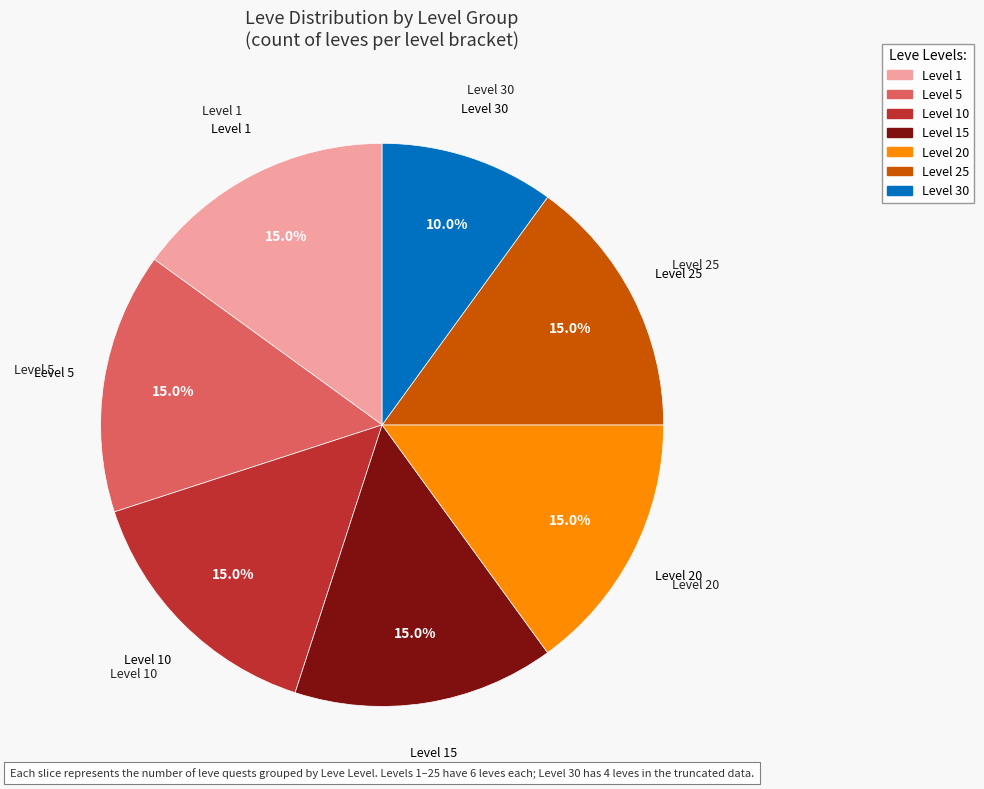

Does any single category account for the majority?

No